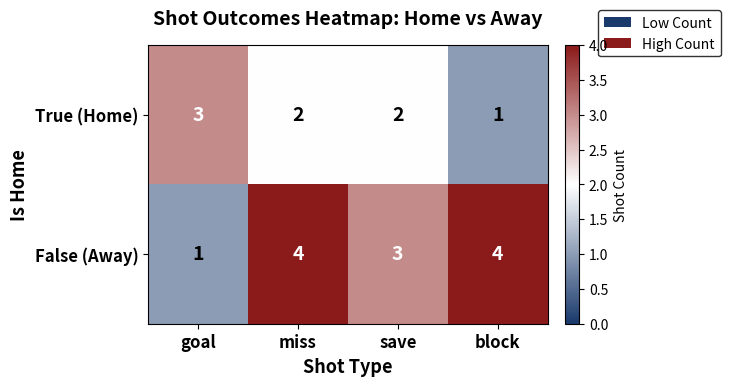

Reading left to right, extract all data points from this chart.

True (Home): 3	2	2	1
False (Away): 1	4	3	4